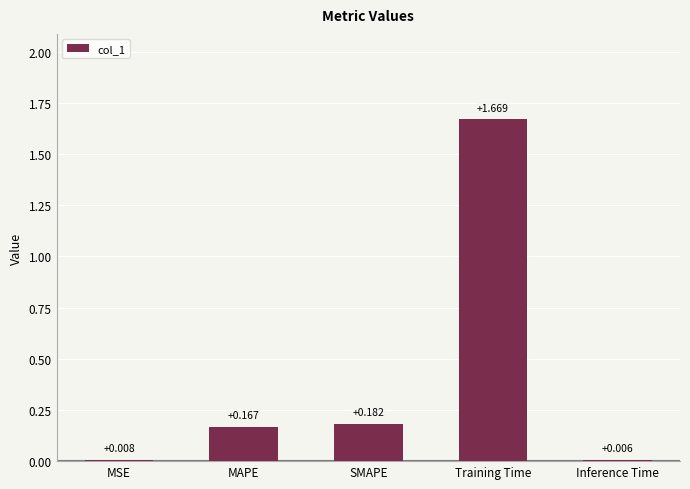

Which category has the highest value across all series?

Training Time